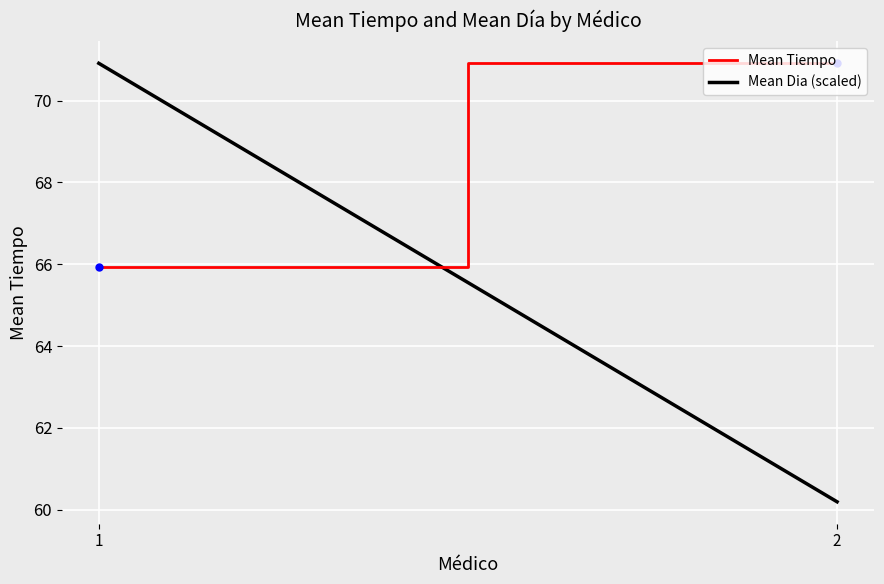

Reading right to left, extract all data points from this chart.

Mean Tiempo: 2=70.9	1=65.9
Mean Dia (scaled): 2=60.2	1=70.9